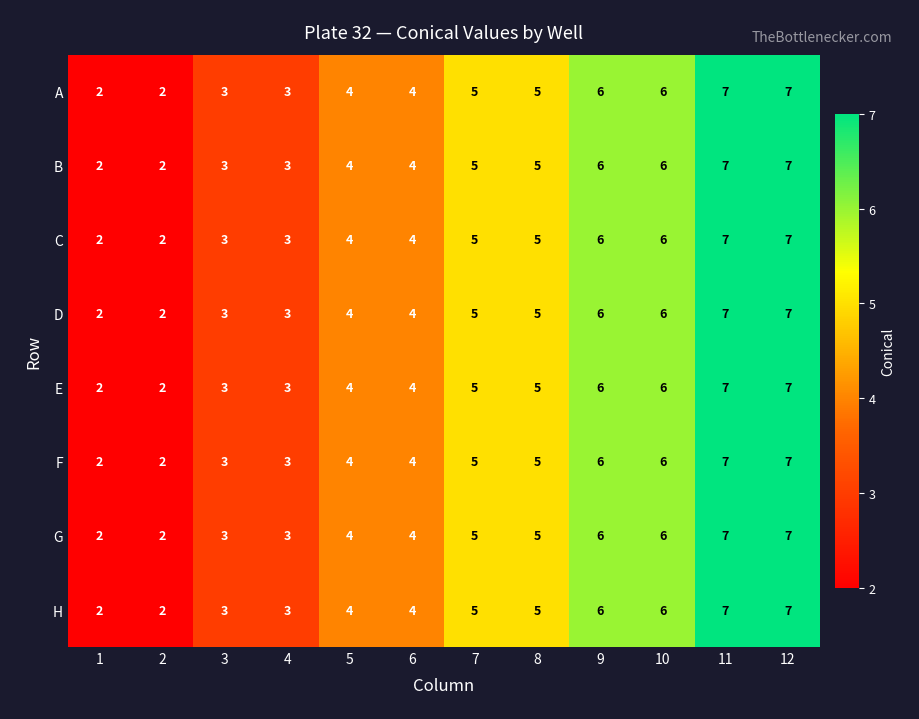

What is the total value across all series at 12?

56